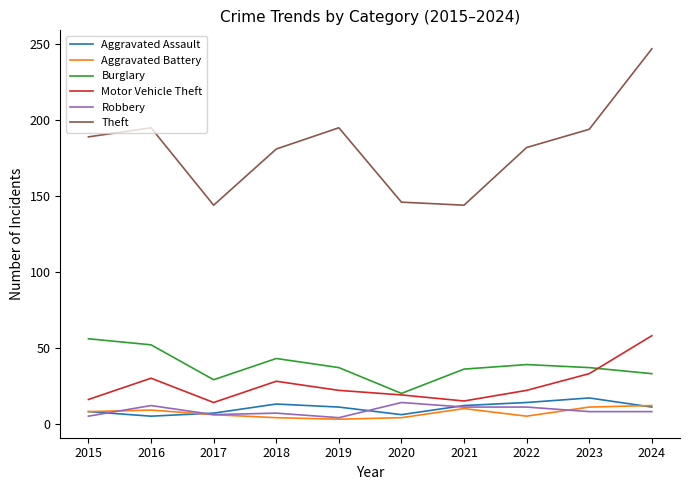

What is the smallest value displayed?

3